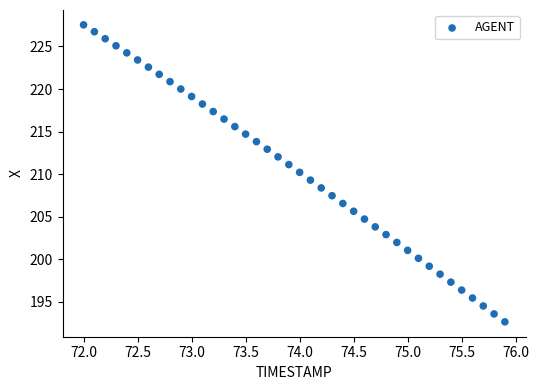

What is the range of Y values (max minus min)?

34.9